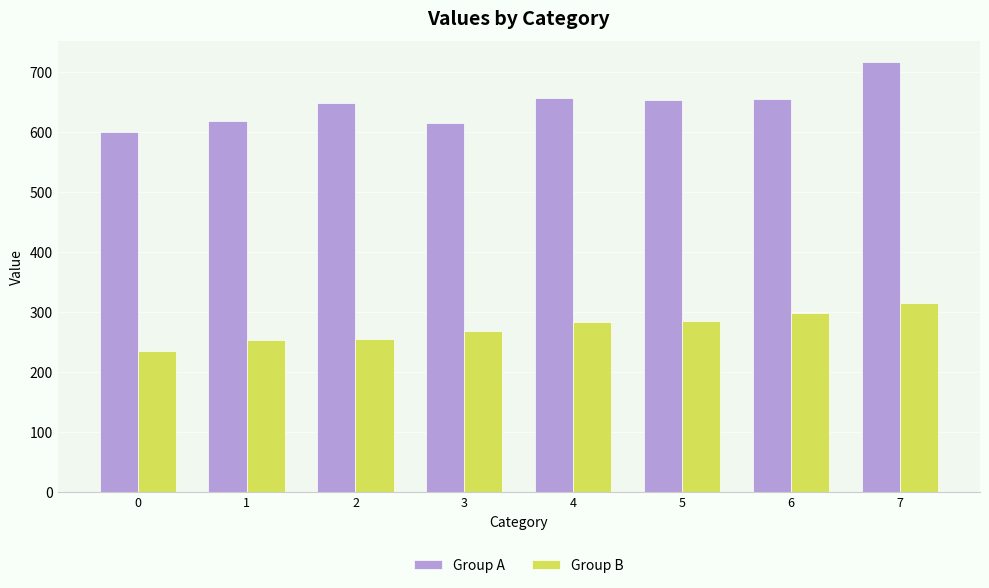

What value does the Group B series have at 4?

283.5